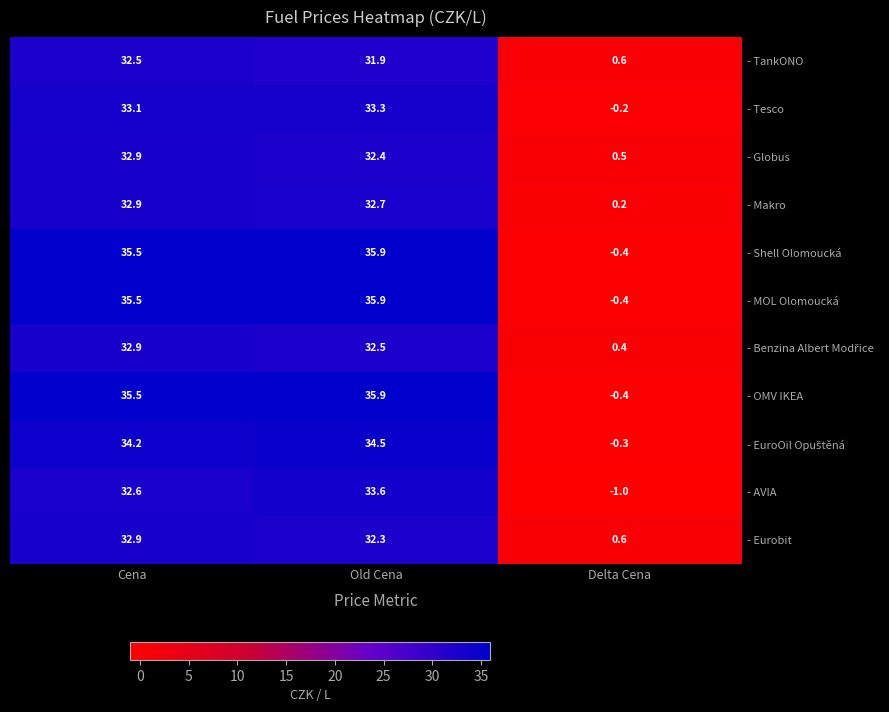

What is the difference between the - Shell Olomoucká values at Old Cena and Cena?

0.4